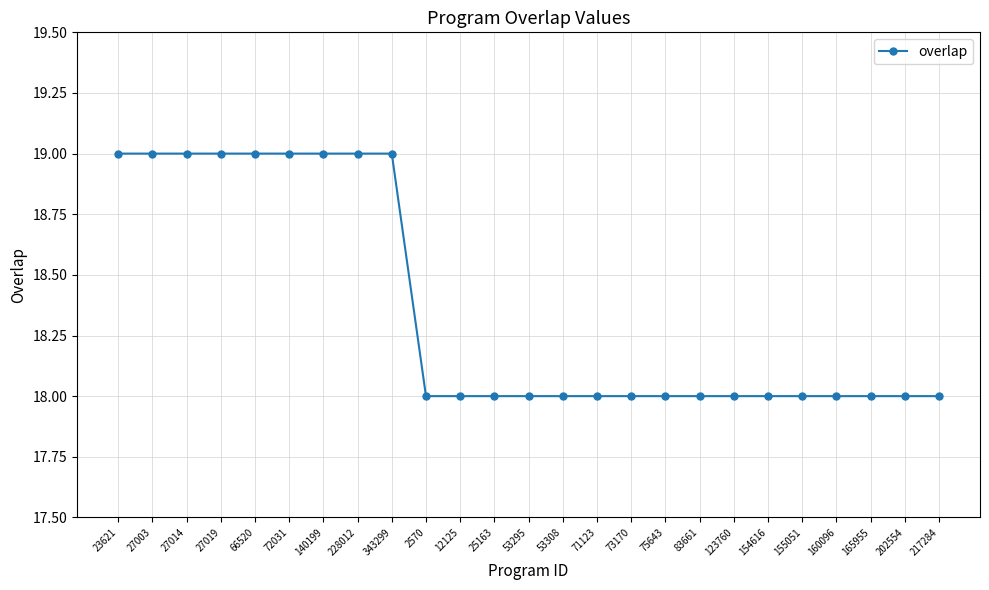

Reading left to right, list all the values displayed in this chart.

23621=19	27003=19	27014=19	27019=19	66520=19	72031=19	140199=19	228012=19	343299=19	2570=18	12125=18	25163=18	53295=18	53308=18	71123=18	73170=18	75643=18	83661=18	123760=18	154616=18	155051=18	160096=18	165955=18	202554=18	217284=18